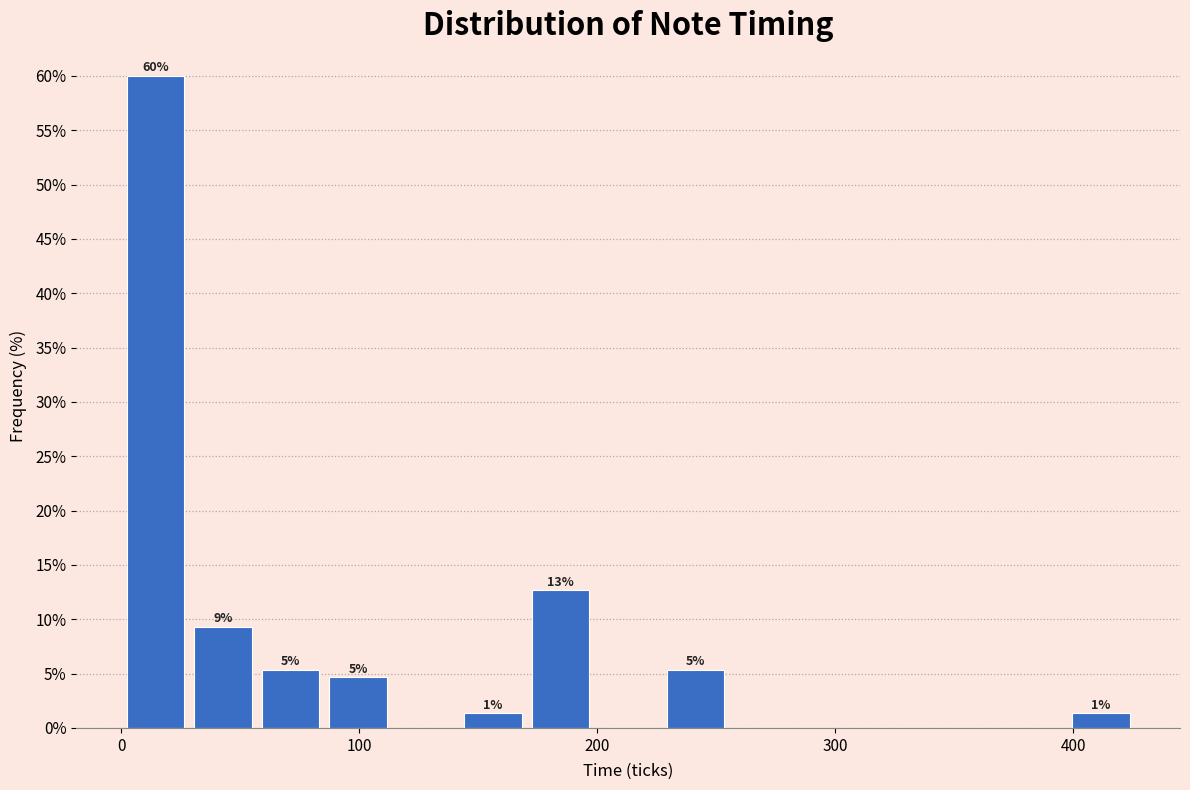

Around what value on the x-axis is the tallest bar? Give the approximate position of its centre, as read against the axis.

10